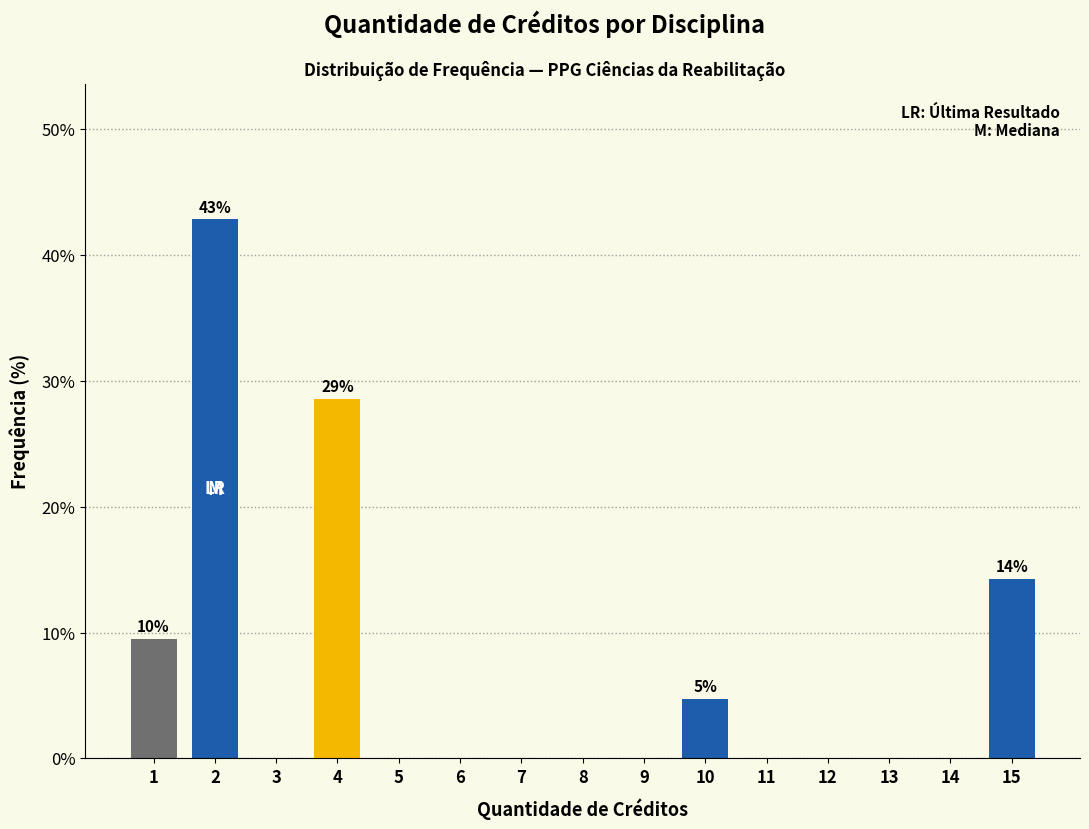

Reading left to right, list all the values displayed in this chart.

1=9.5	2=42.9	3=0.0	4=28.6	5=0.0	6=0.0	7=0.0	8=0.0	9=0.0	10=4.8	11=0.0	12=0.0	13=0.0	14=0.0	15=14.3